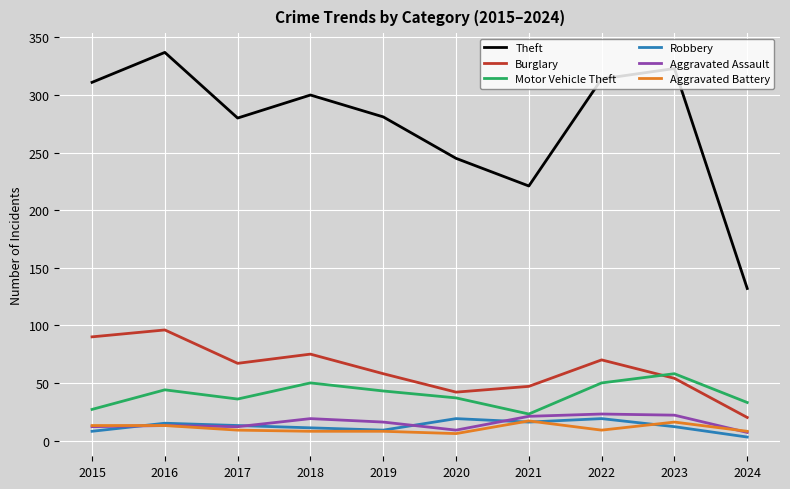

At which category is the sum across all series the highest?

2016